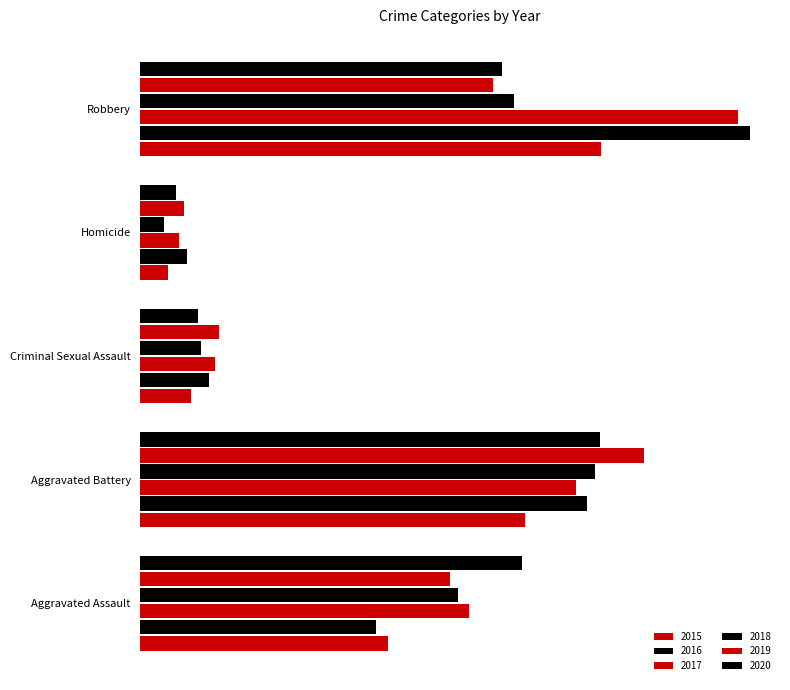

How many categories are shown in the chart?

5